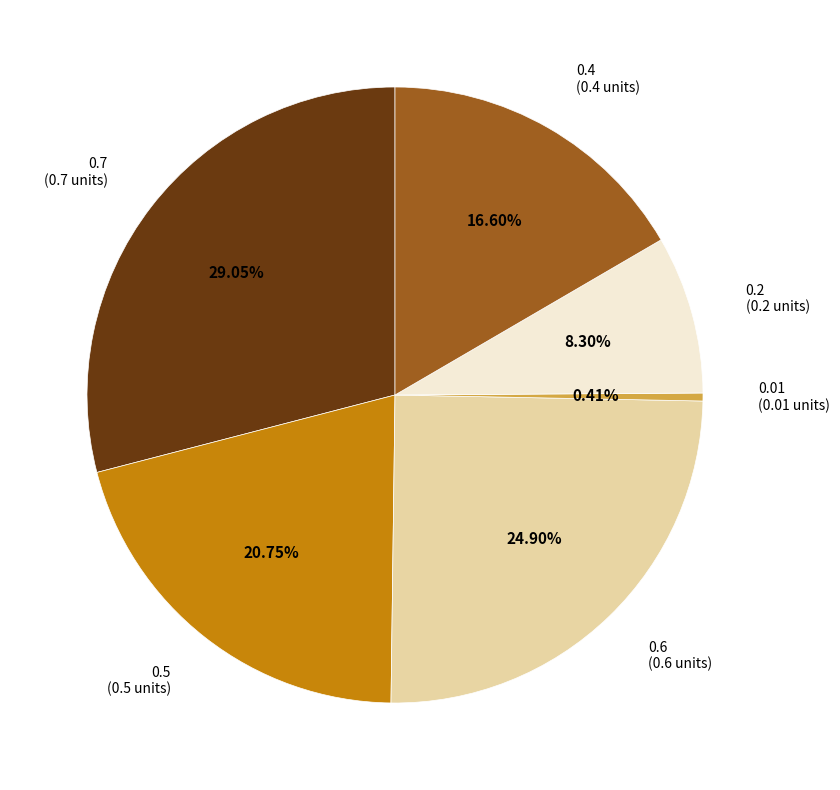

Is the sum of 0.5 and 0.4 greater than half?

No